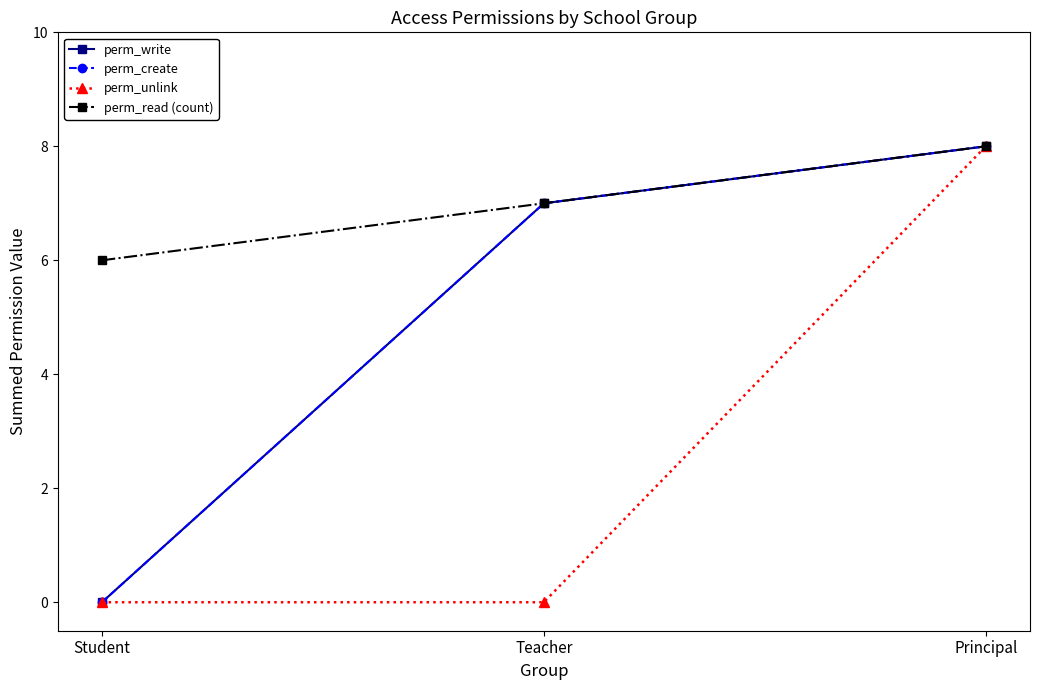

Is this an area chart (filled region under the line)?

No